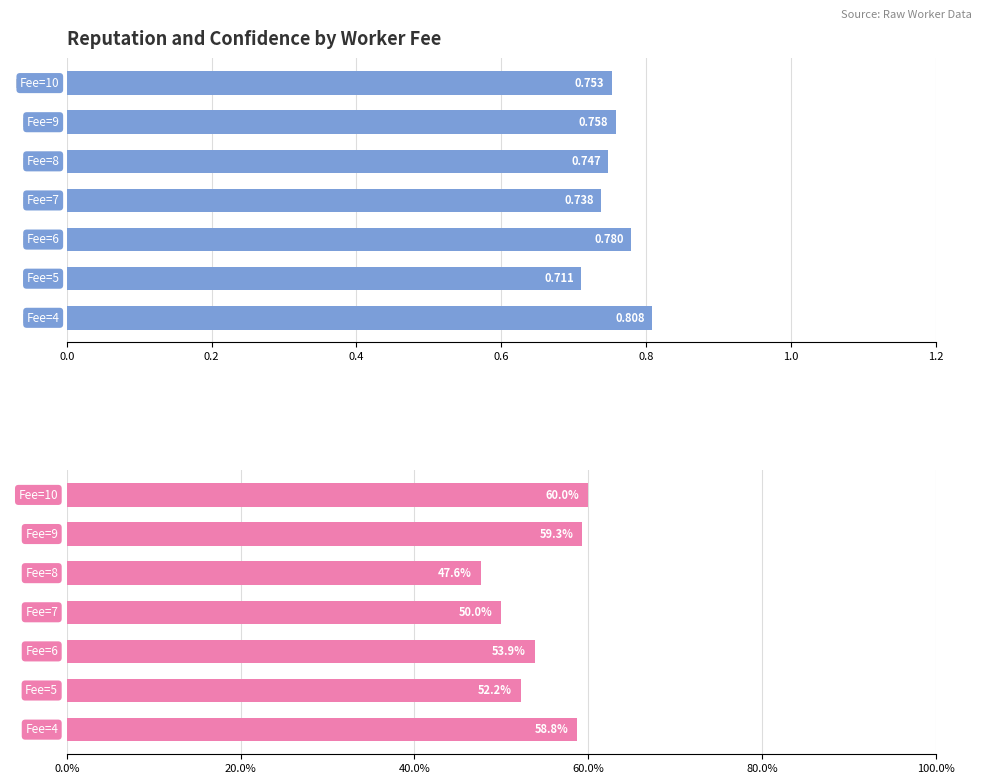

What is the maximum value shown in the chart?

0.8